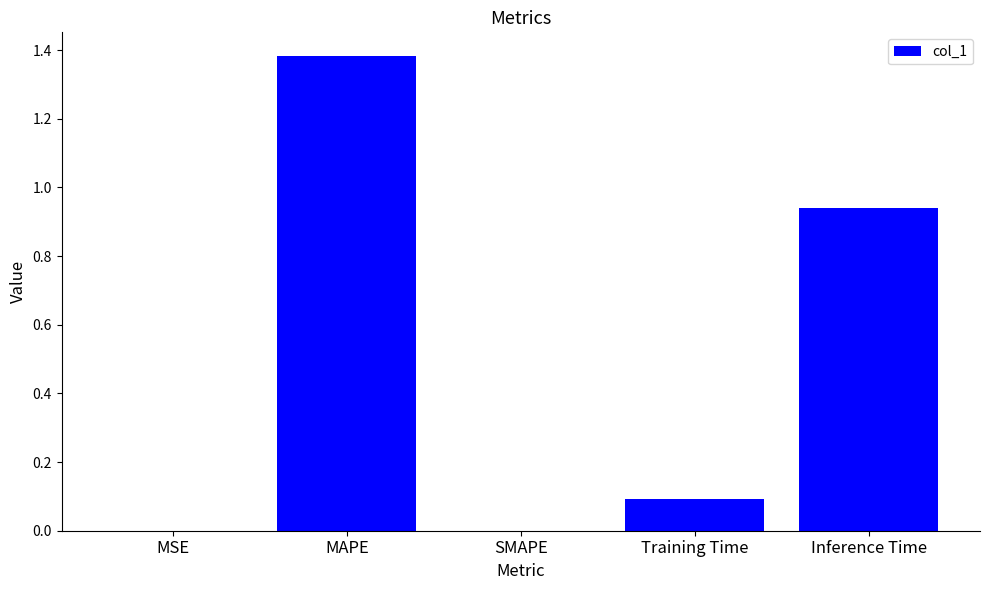

Which has a higher value, MAPE or SMAPE?

MAPE